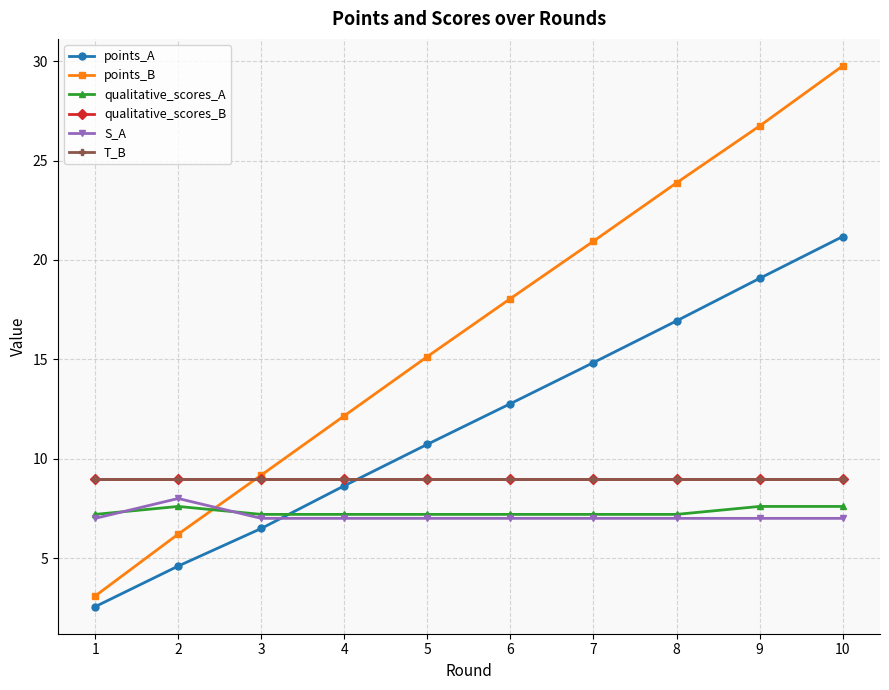

How many lines are shown in the chart?

6